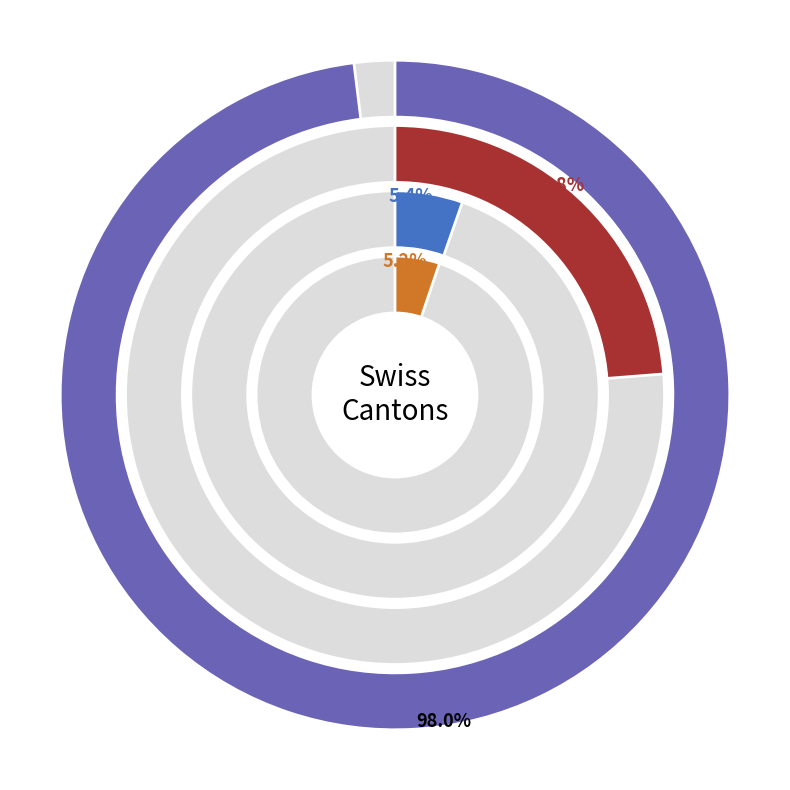

At 37, list the series in order from smallest to largest.

ZH, VD, BE, GE